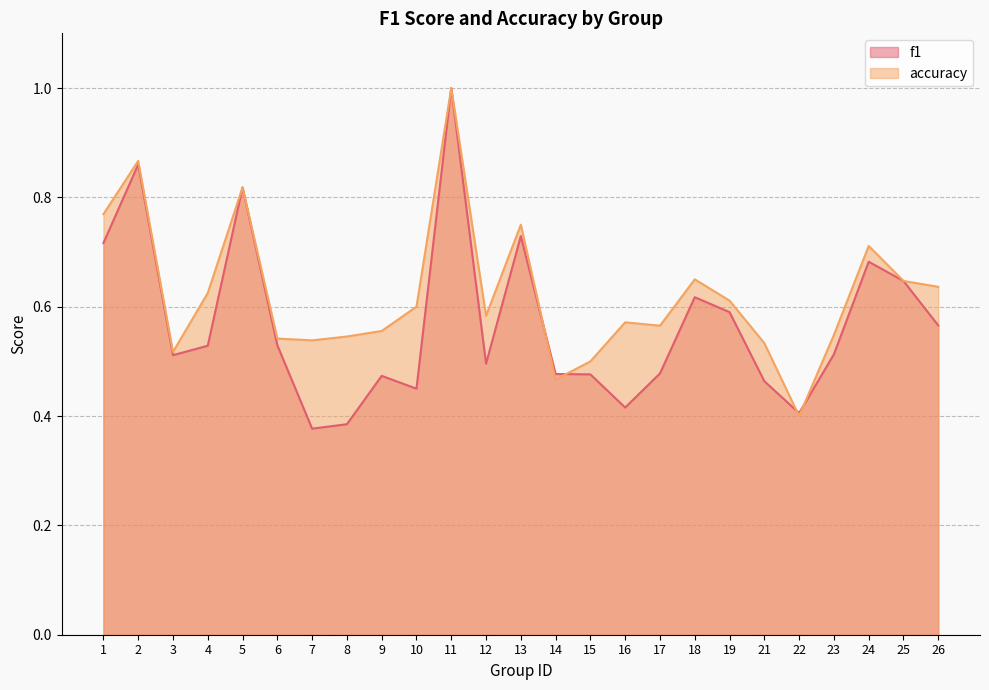

Reading right to left, extract all data points from this chart.

f1: 26=0.6	25=0.6	24=0.7	23=0.5	22=0.4	21=0.5	19=0.6	18=0.6	17=0.5	16=0.4	15=0.5	14=0.5	13=0.7	12=0.5	11=1.0	10=0.5	9=0.5	8=0.4	7=0.4	6=0.5	5=0.8	4=0.5	3=0.5	2=0.9	1=0.7
accuracy: 26=0.6	25=0.6	24=0.7	23=0.5	22=0.4	21=0.5	19=0.6	18=0.7	17=0.6	16=0.6	15=0.5	14=0.5	13=0.8	12=0.6	11=1.0	10=0.6	9=0.6	8=0.5	7=0.5	6=0.5	5=0.8	4=0.6	3=0.5	2=0.9	1=0.8